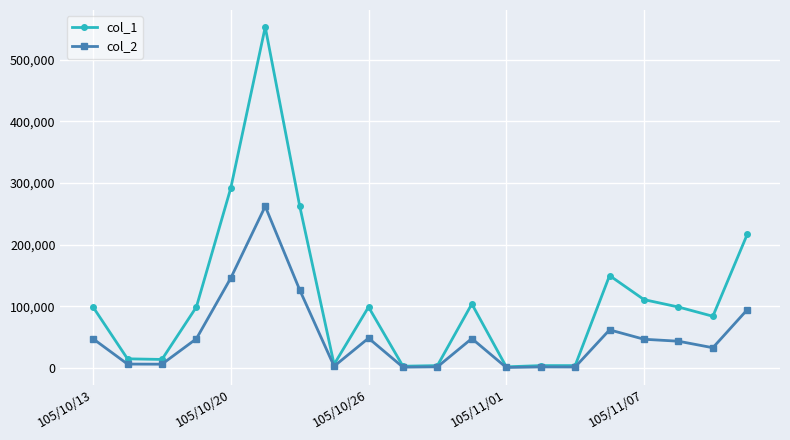

What is the greatest value displayed?

553000